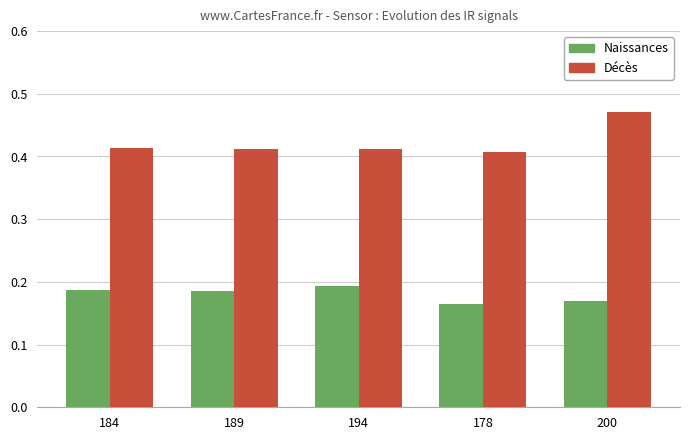

Does the chart contain any negative values?

No